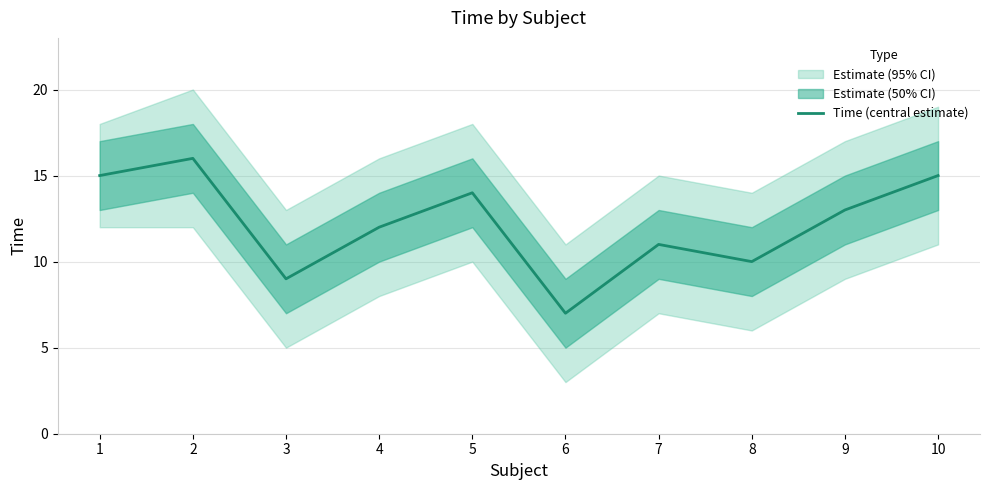

The value at 9 is 13. True or false?

True